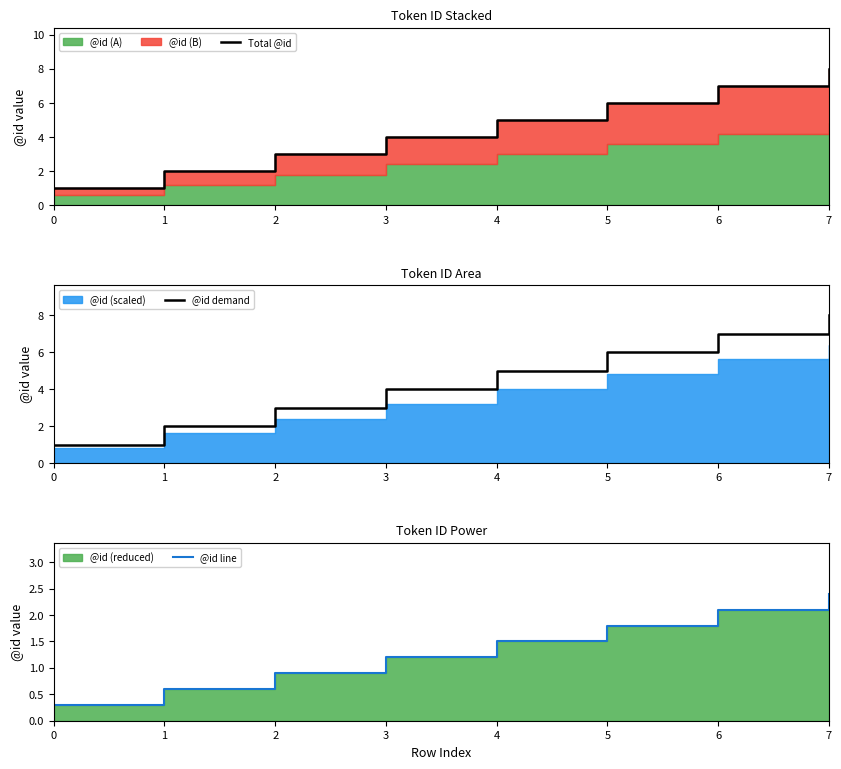

Which series has the largest total across all categories?

Total @id